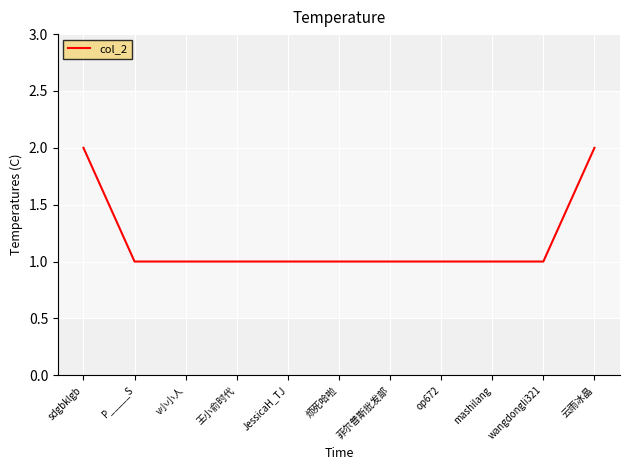

Reading left to right, extract all data points from this chart.

2	1	1	1	1	1	1	1	1	1	2